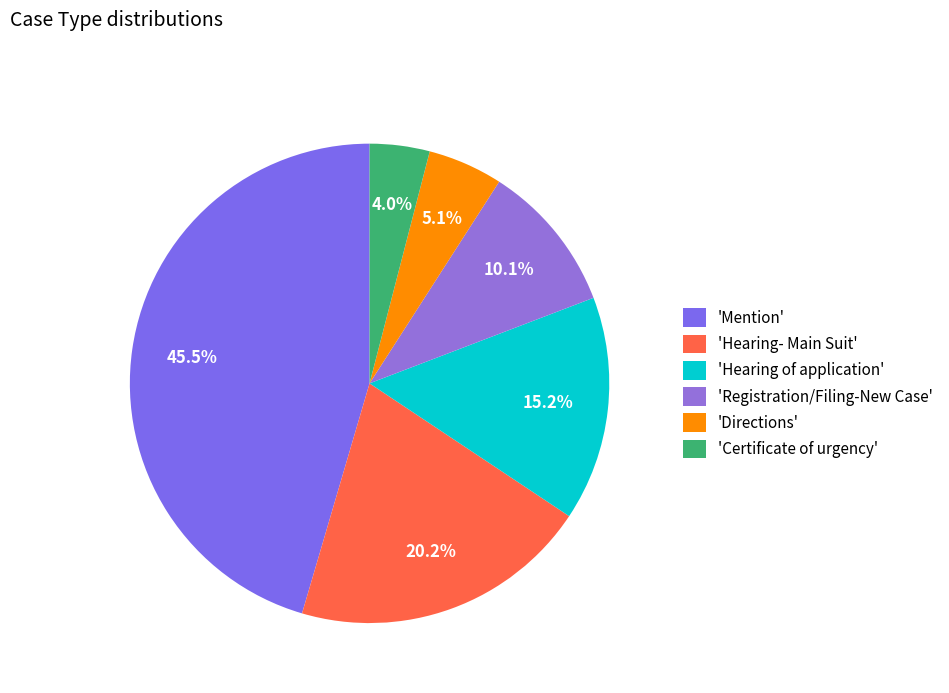

Count the number of slices in the pie.

6